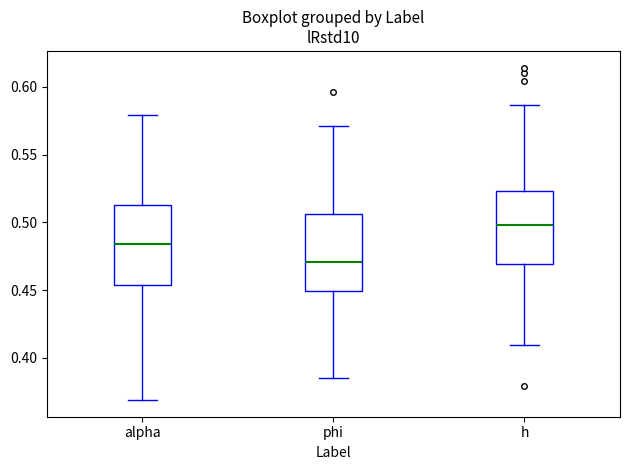

Reading left to right, transcribe this box plot: for each box, give where its median line is, the range the box spans, and where its two whiskers end, as read against the y-axis. The values are not printed on the chart, so give them approximately, as read against the axis.

alpha: median 0.485, box 0.455 to 0.515, whiskers 0.370 to 0.580
phi: median 0.470, box 0.450 to 0.505, whiskers 0.385 to 0.570
h: median 0.500, box 0.470 to 0.525, whiskers 0.410 to 0.585